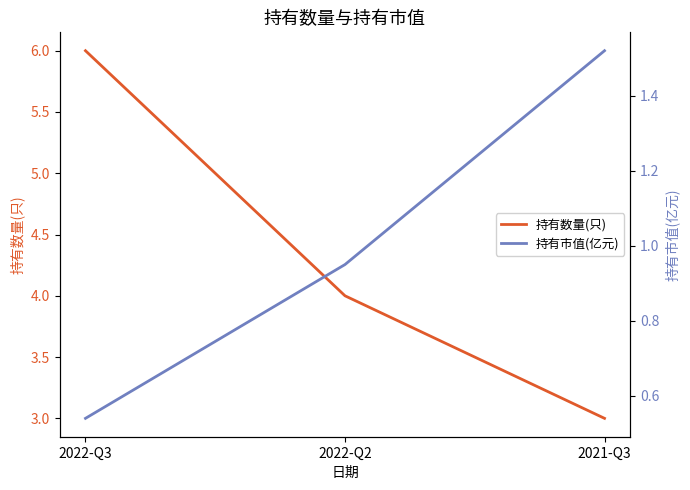

Reading right to left, transcribe all the data shown in this chart.

持有数量(只): 3.0	4.0	6.0
持有市值(亿元): 1.5	0.9	0.5